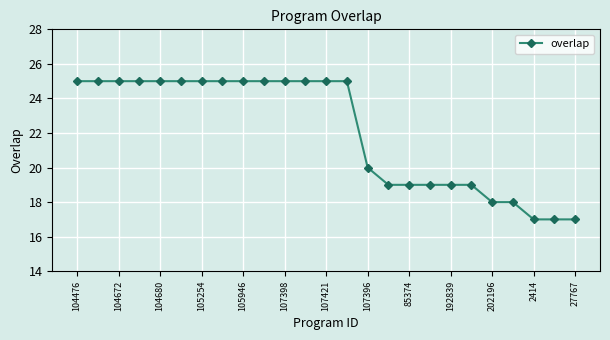

What is the maximum value shown in the chart?

25